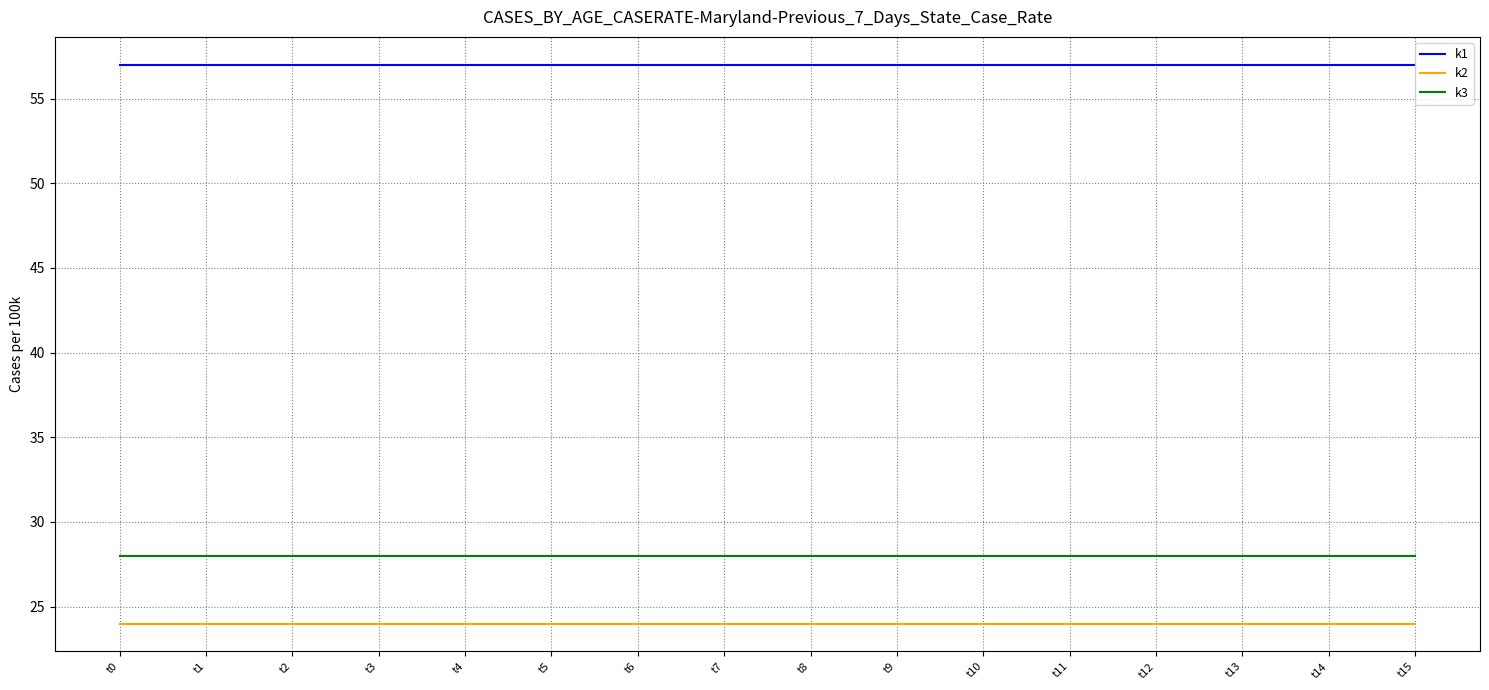

Rank the series at t8 from highest to lowest value.

k1, k3, k2